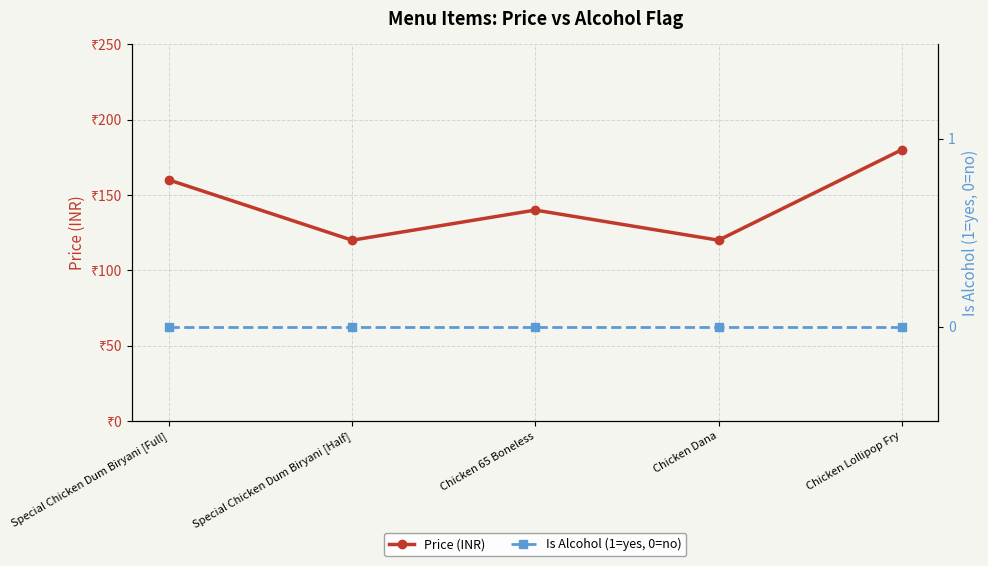

What is the average value of the Price (INR) series?

144